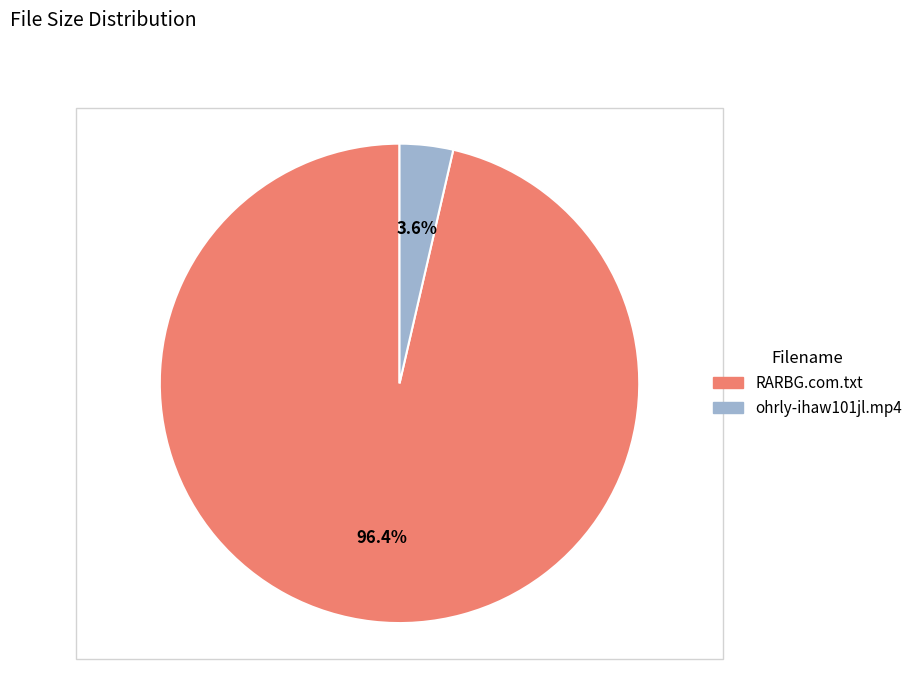

Which slice is the largest?

RARBG.com.txt